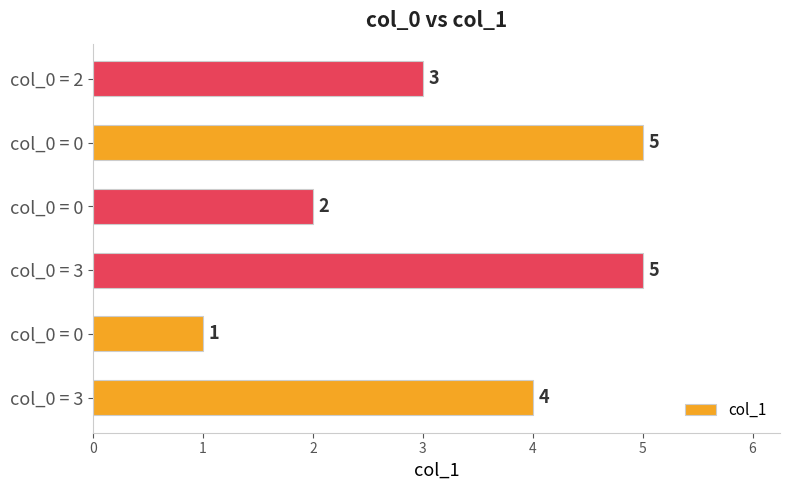

Count the number of categories in the chart.

6